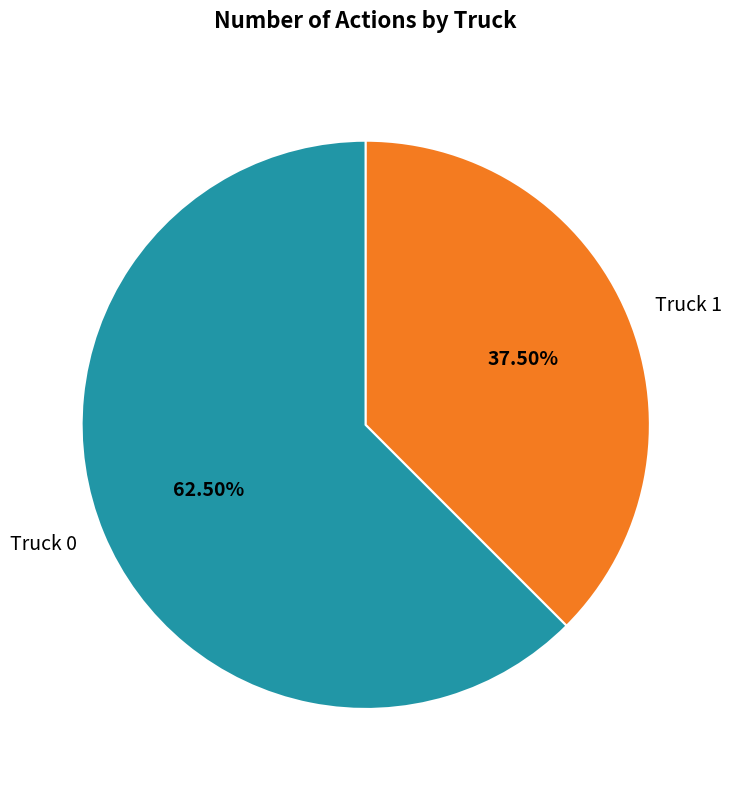

Which category has the smallest portion of the pie?

Truck 1